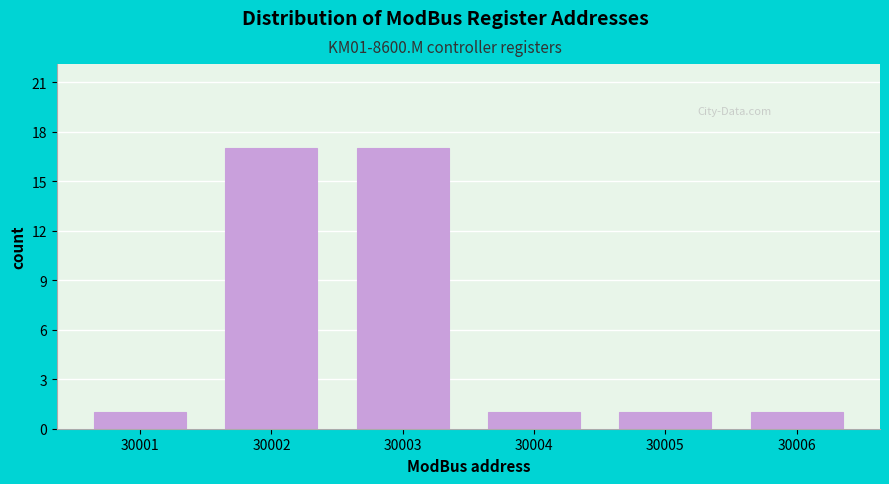

Reading left to right, what are all the values shown in this chart?

30001=1	30002=17	30003=17	30004=1	30005=1	30006=1